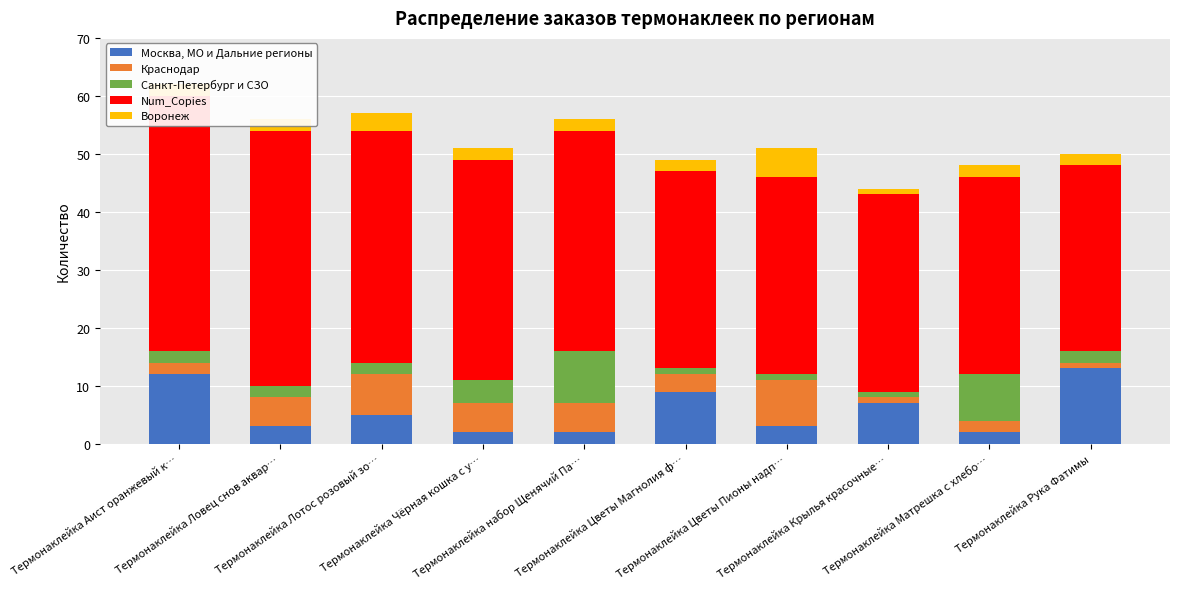

What is the approximate value of Краснодар at Термонаклейка Крылья красочные…?

1